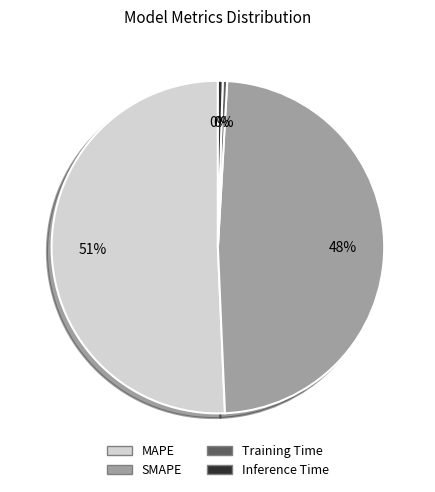

To the nearest percent, what is the difference between the SMAPE and Training Time slice percentages?

48%